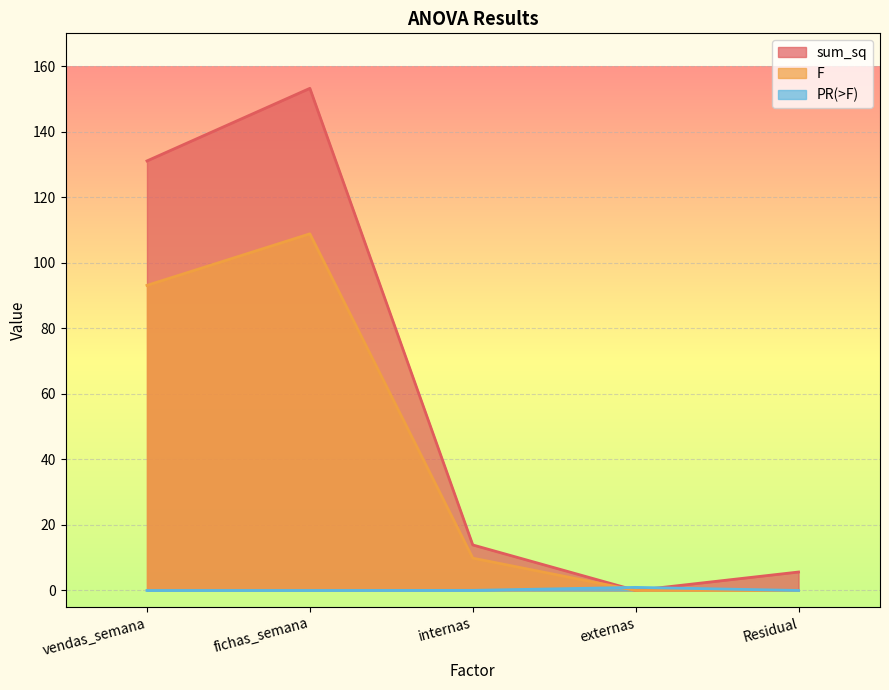

True or false: sum_sq and F cross at least once.

False